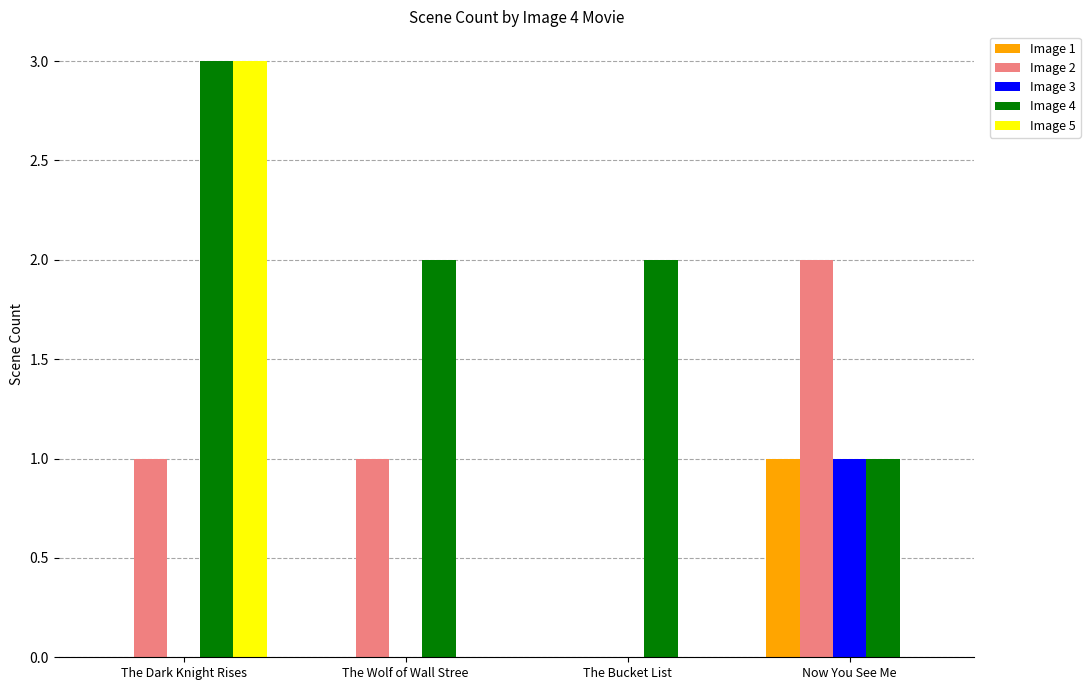

At which label does Image 2 reach its peak?

Now You See Me